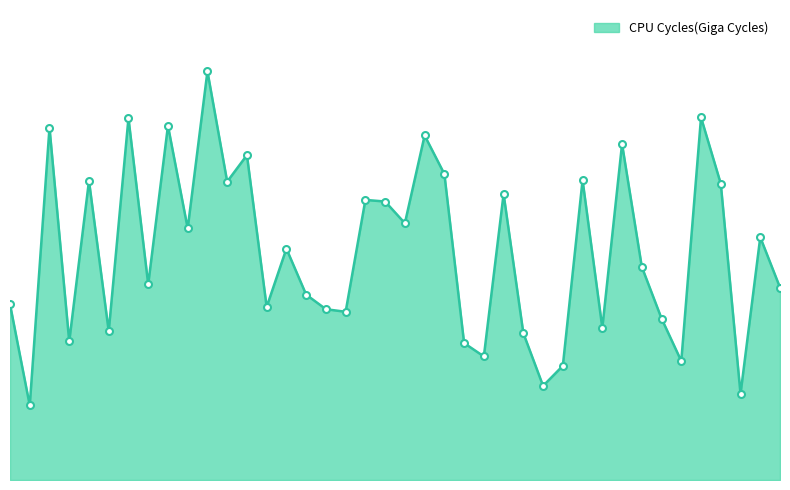

List the labels in order of value, smallest first.

1, 37, 27, 28, 34, 24, 23, 3, 26, 5, 30, 33, 17, 16, 13, 0, 15, 39, 7, 32, 14, 38, 9, 20, 19, 18, 25, 36, 11, 4, 29, 22, 12, 31, 21, 2, 8, 6, 35, 10